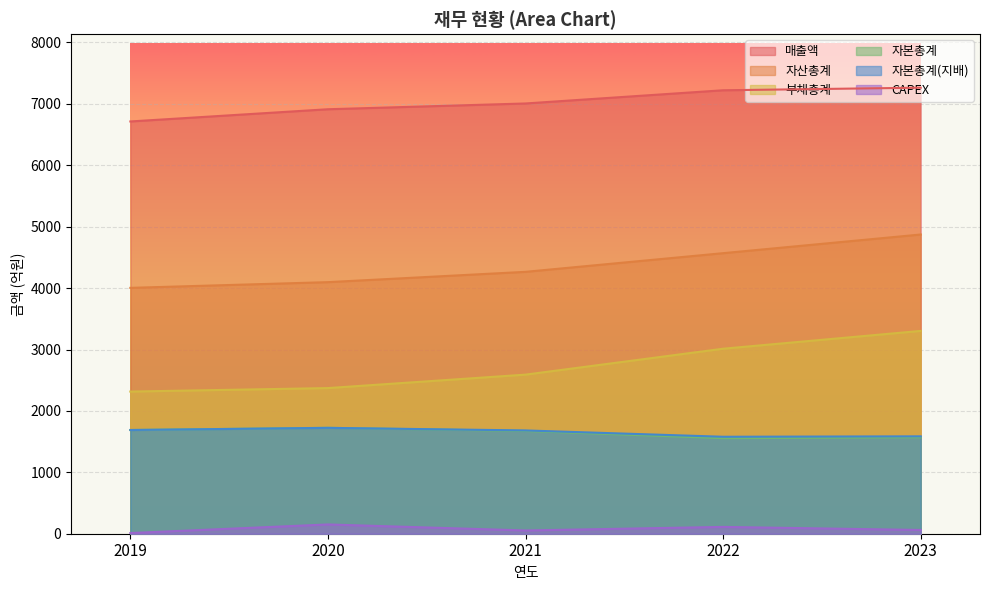

What is the difference between the 부채총계 values at 2022 and 2023?

290